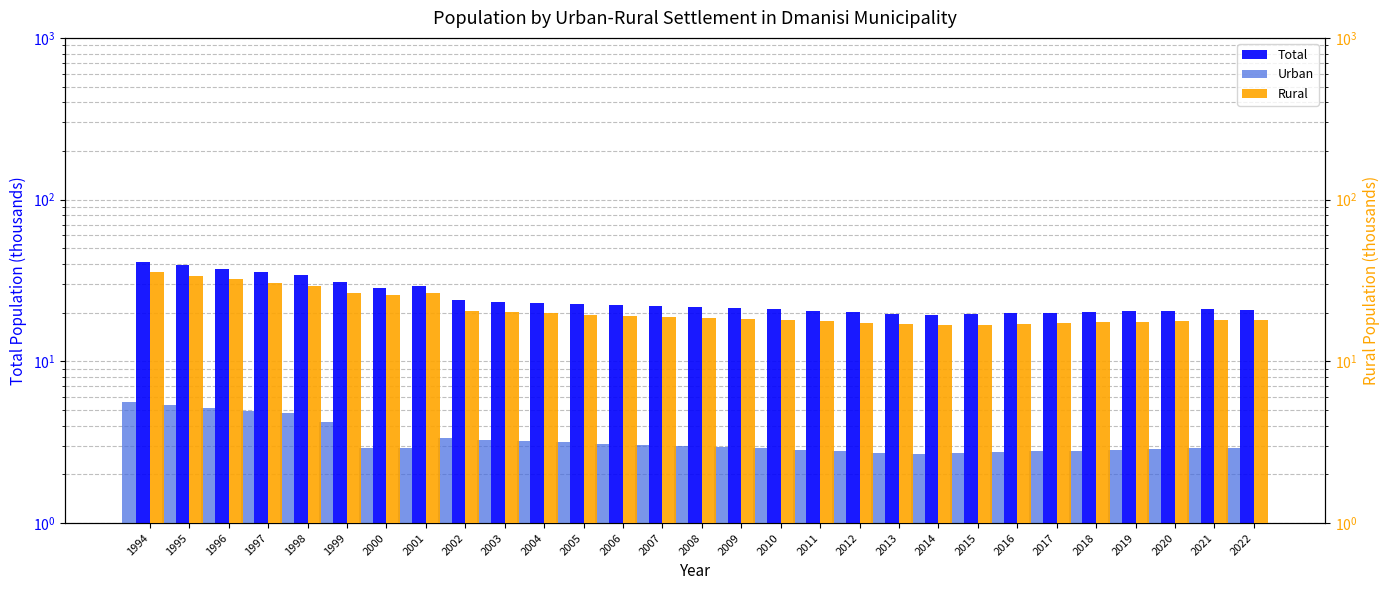

Is it true that Urban equals 2.9 at 2009?

True